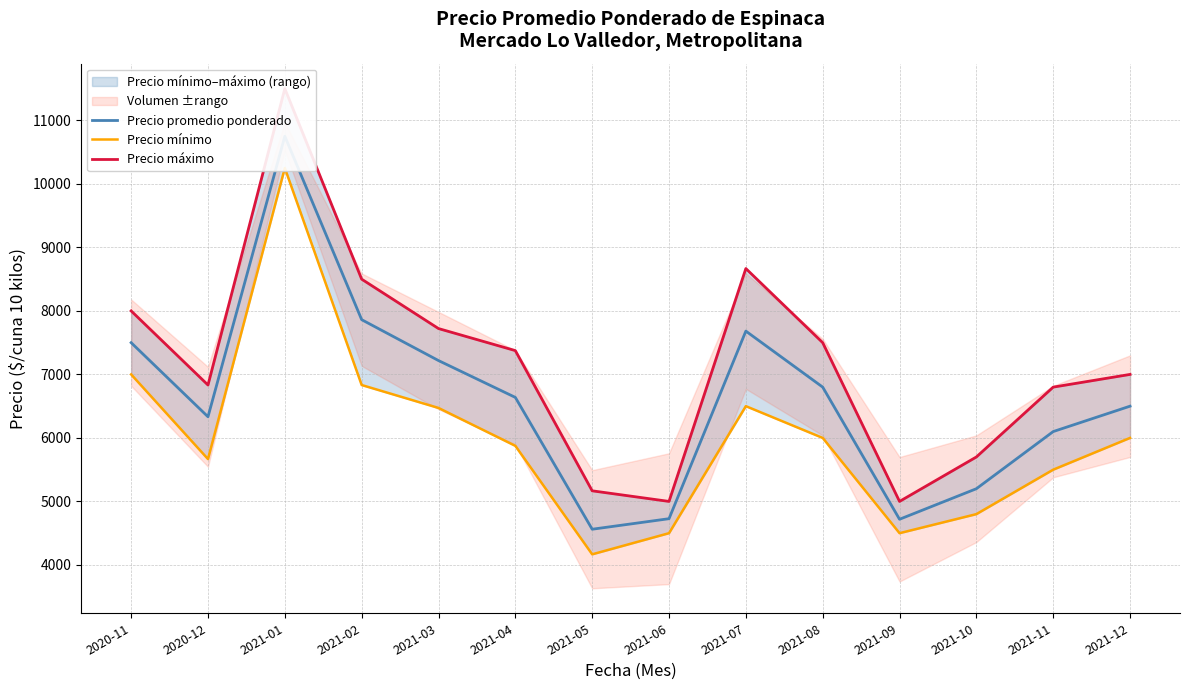

Which category has the lowest value in the Precio promedio ponderado series?

2021-05